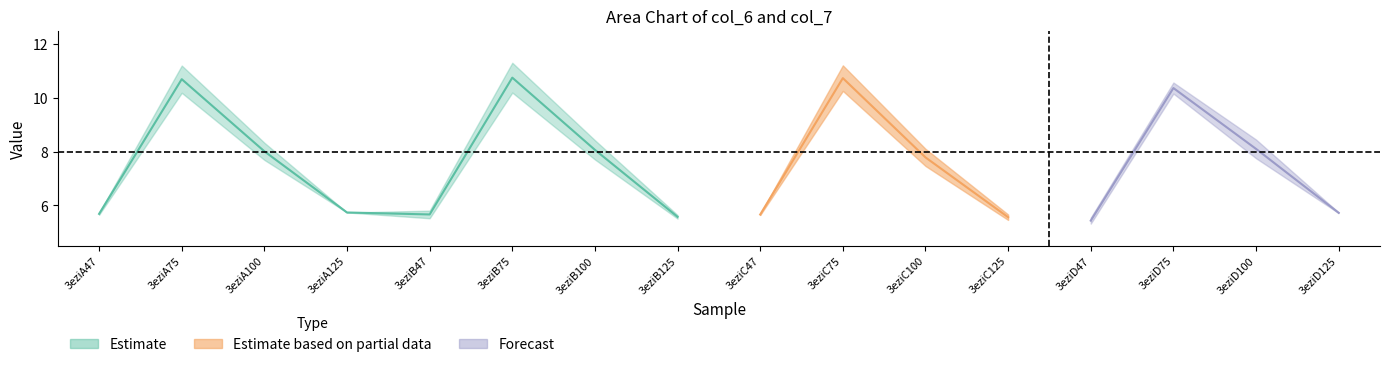

What is the smallest value displayed?

5.3